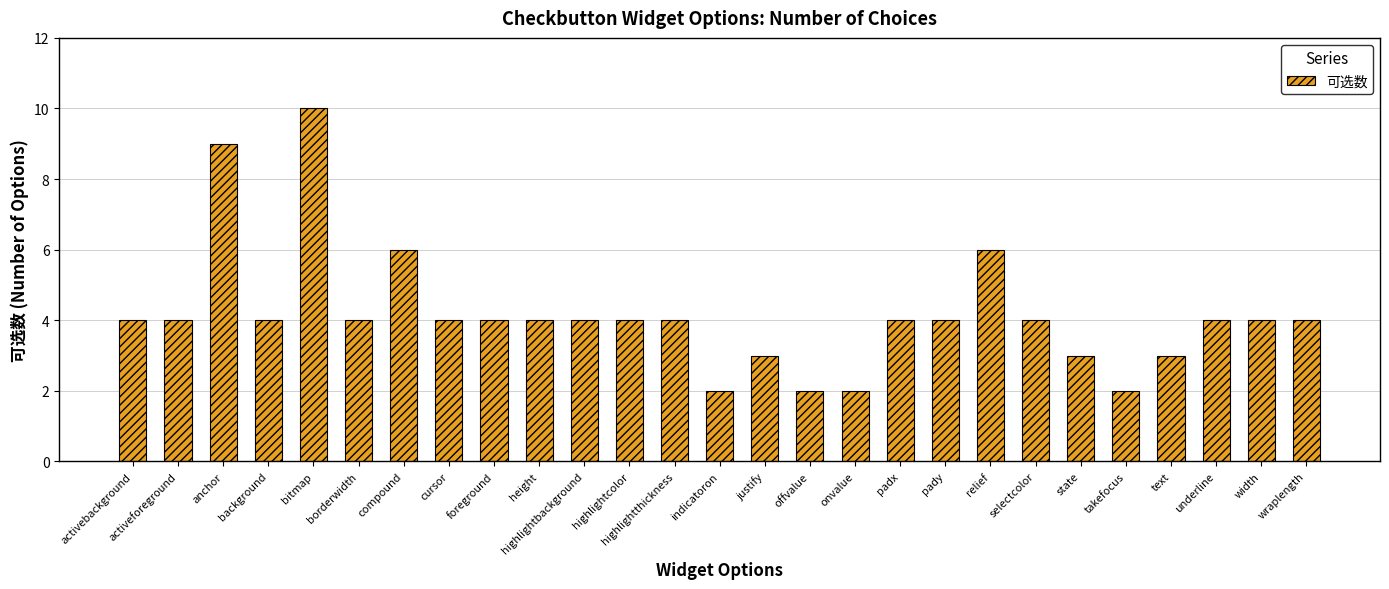

Count the number of categories in the chart.

27